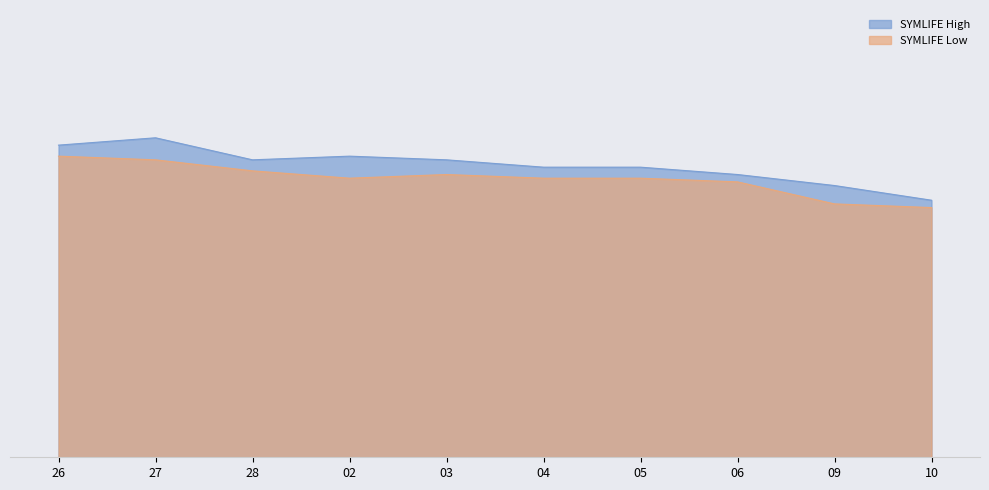

What are all the series names shown in the legend?

SYMLIFE High, SYMLIFE Low